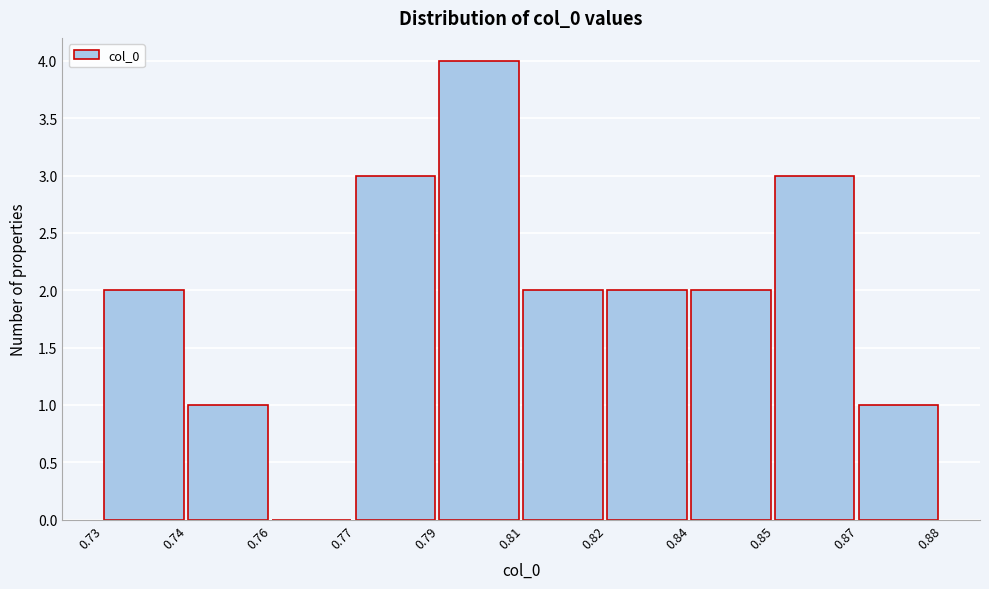

Reading left to right, transcribe all the data shown in this chart.

0.73=2	0.74=1	0.76=0	0.77=3	0.79=4	0.81=2	0.82=2	0.84=2	0.85=3	0.87=1